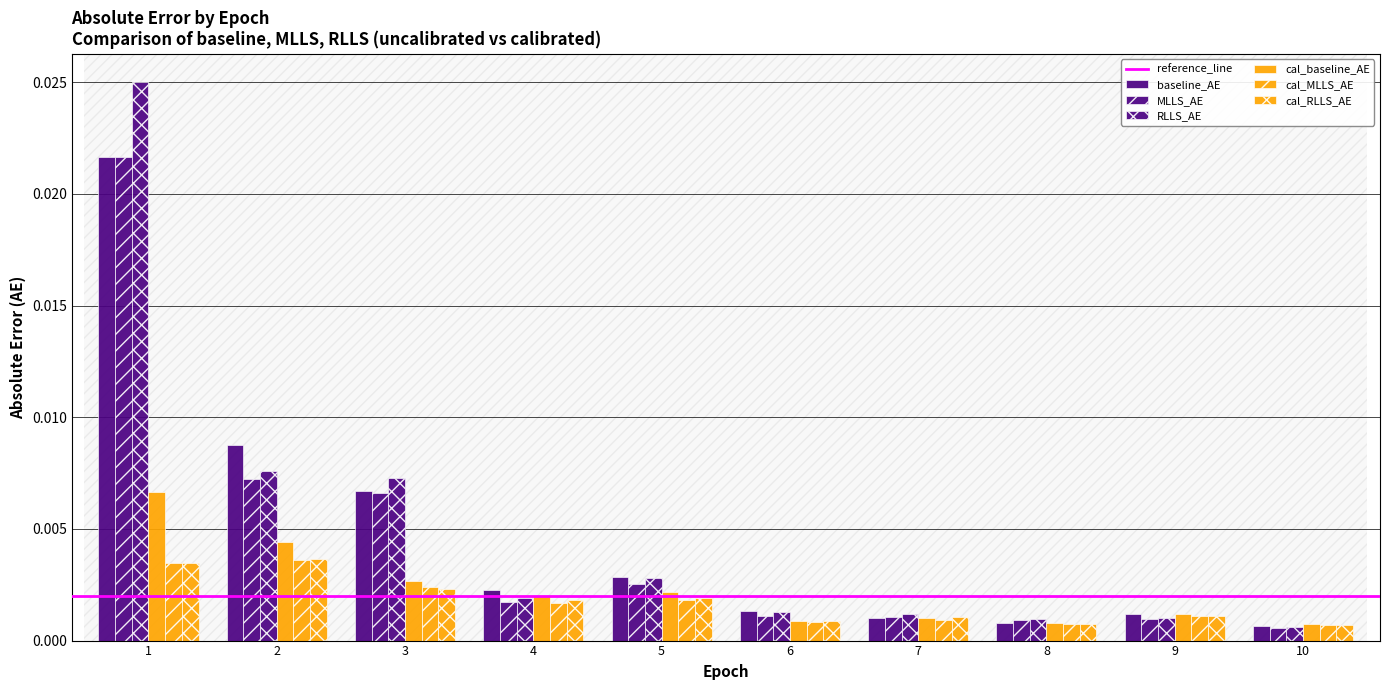

Which category has the lowest value across all series?

10